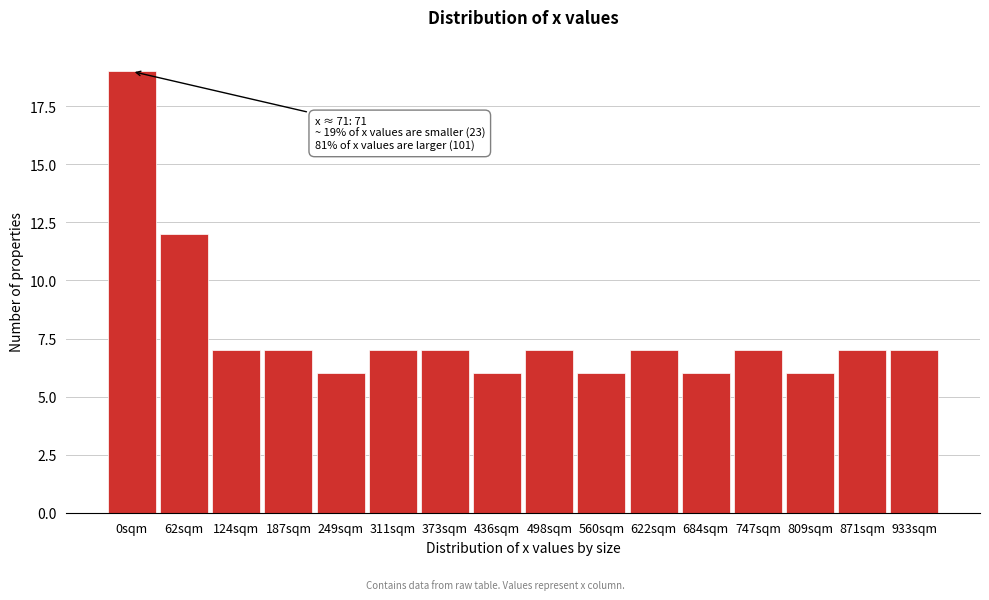

Reading left to right, extract all data points from this chart.

0sqm=19	62sqm=12	124sqm=7	187sqm=7	249sqm=6	311sqm=7	373sqm=7	436sqm=6	498sqm=7	560sqm=6	622sqm=7	684sqm=6	747sqm=7	809sqm=6	871sqm=7	933sqm=7